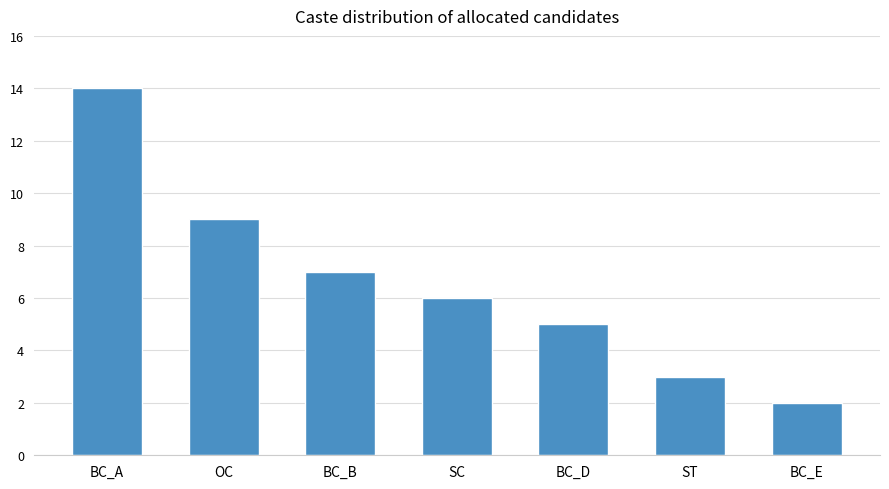

Reading left to right, extract all data points from this chart.

14	9	7	6	5	3	2